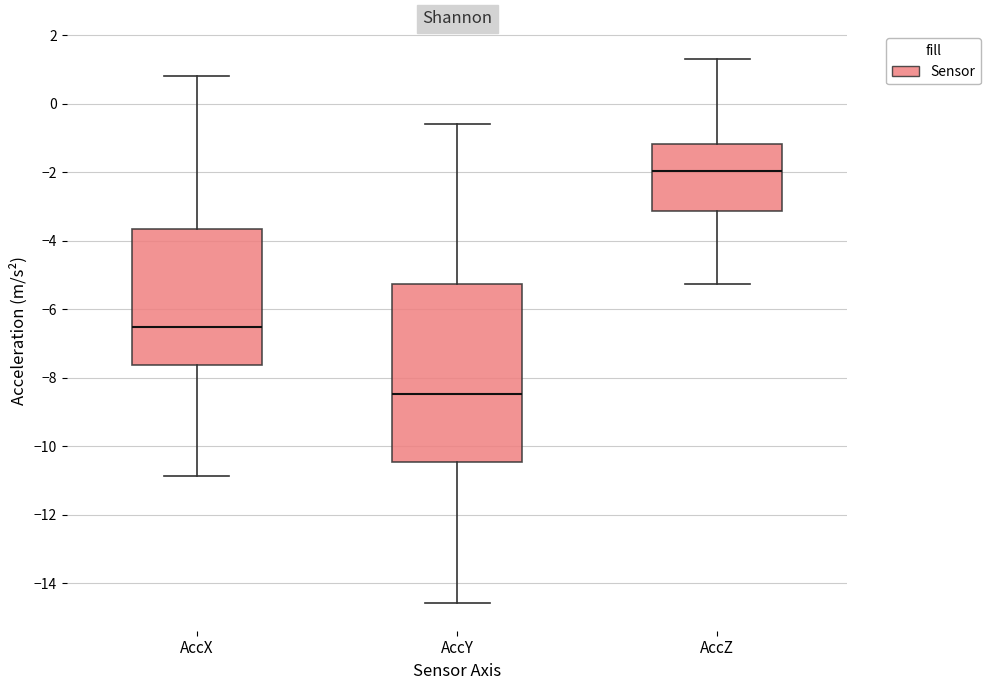

Which box has the highest median line?

AccZ